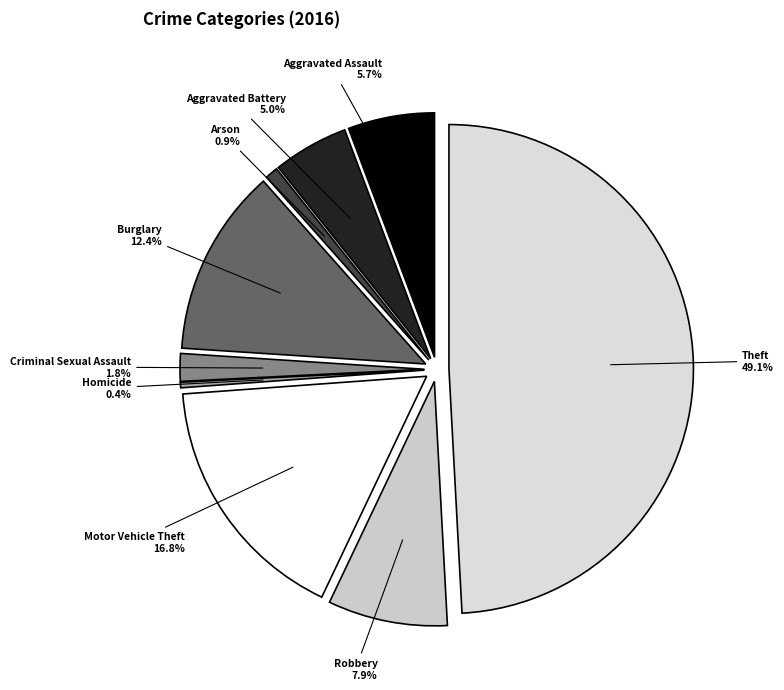

Rank the categories by value from lowest to highest.

Homicide, Arson, Criminal Sexual Assault, Aggravated Battery, Aggravated Assault, Robbery, Burglary, Motor Vehicle Theft, Theft